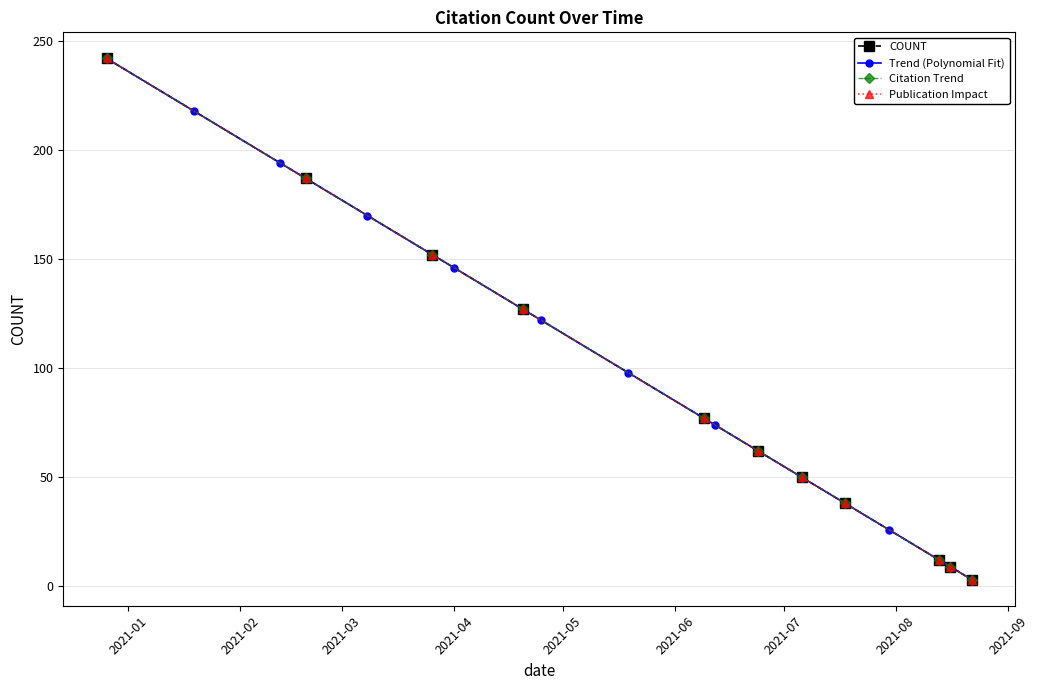

Which has a higher value, 2021-08-13 or 2021-03-26?

2021-03-26